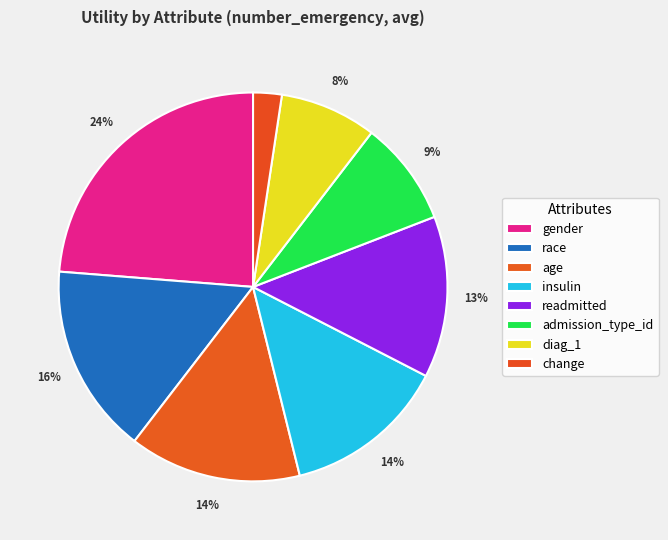

Which slice is the smallest?

change